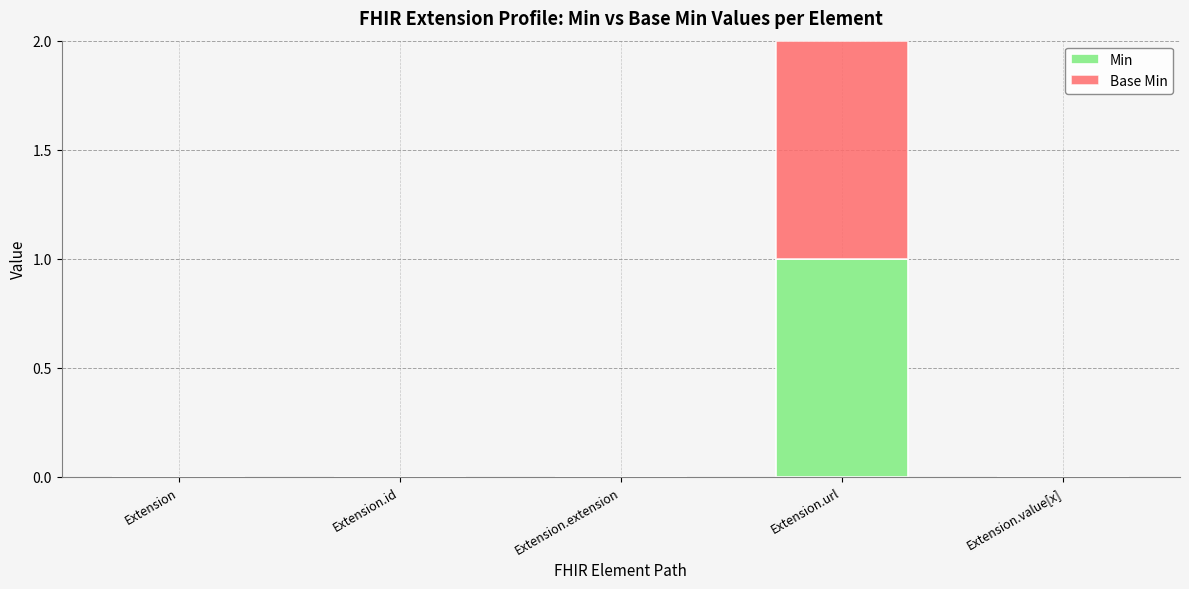

Is it true that Min equals 2 at Extension.url?

False